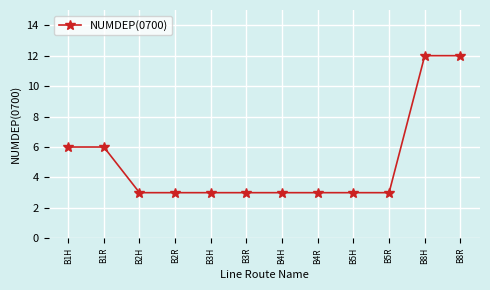

What is the average value?

5